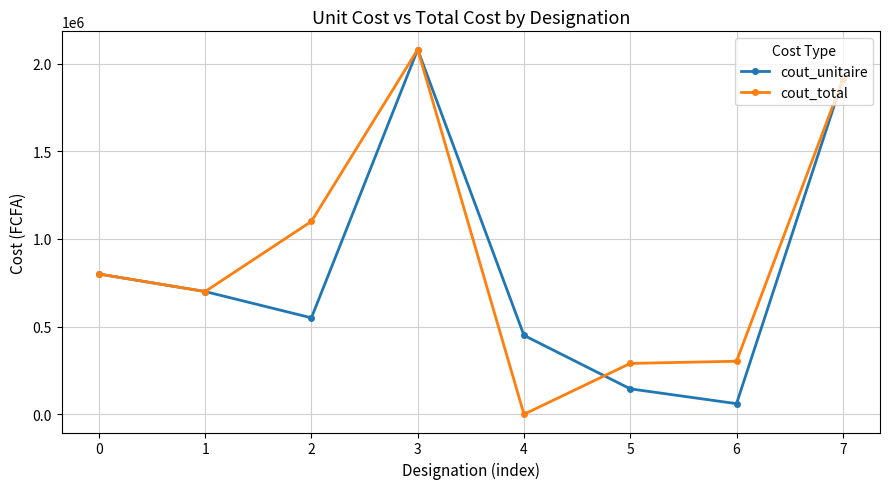

Rank the series at 4 from highest to lowest value.

cout_unitaire, cout_total